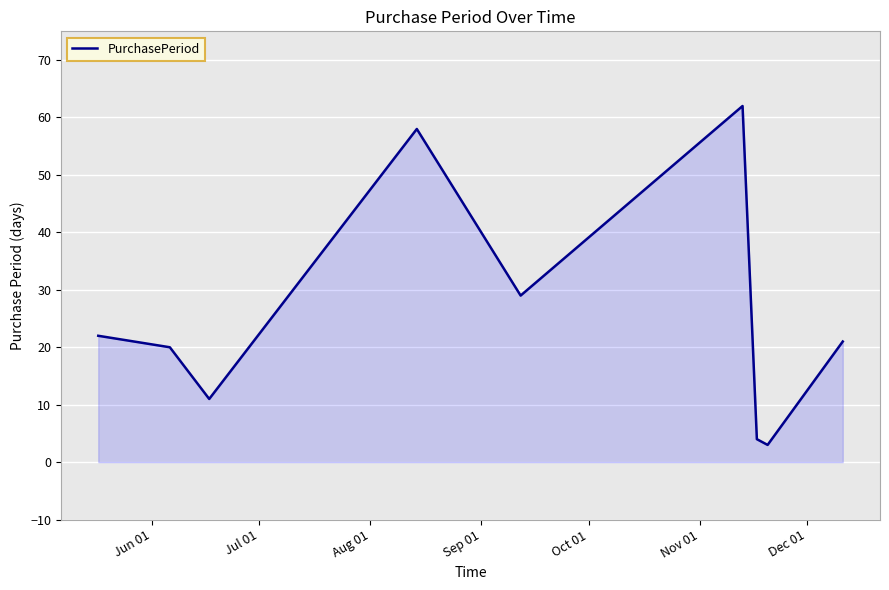

What is the smallest value displayed?

3